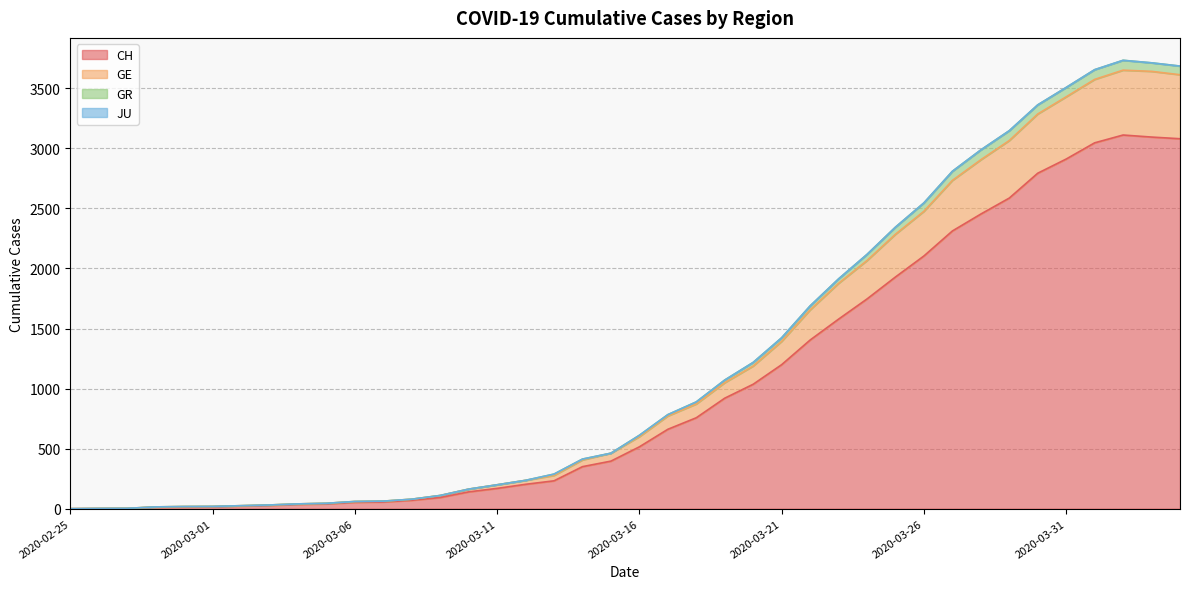

What is the label of the 22nd point from the right?

2020-03-14